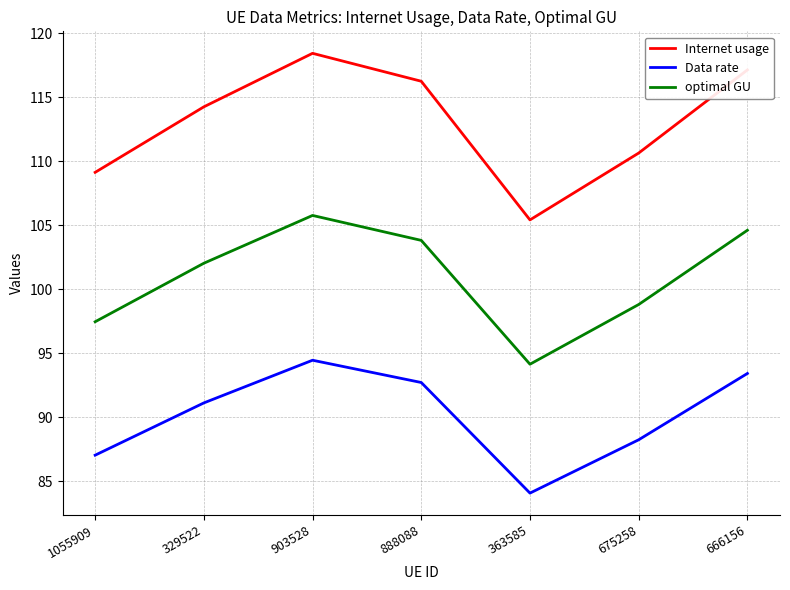

Is it true that Internet usage equals 53.1 at 888088?

False